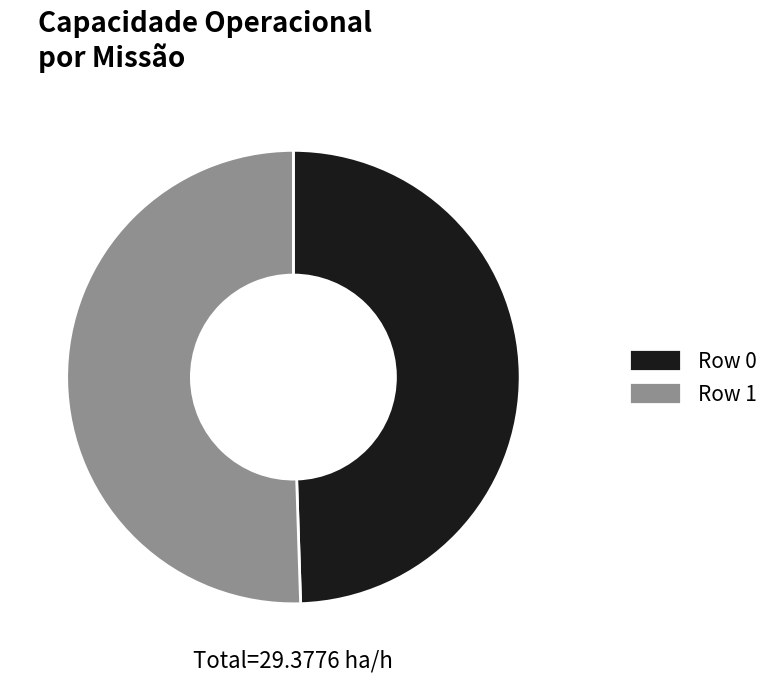

The Row 0 slice represents 60% of the pie. True or false?

False